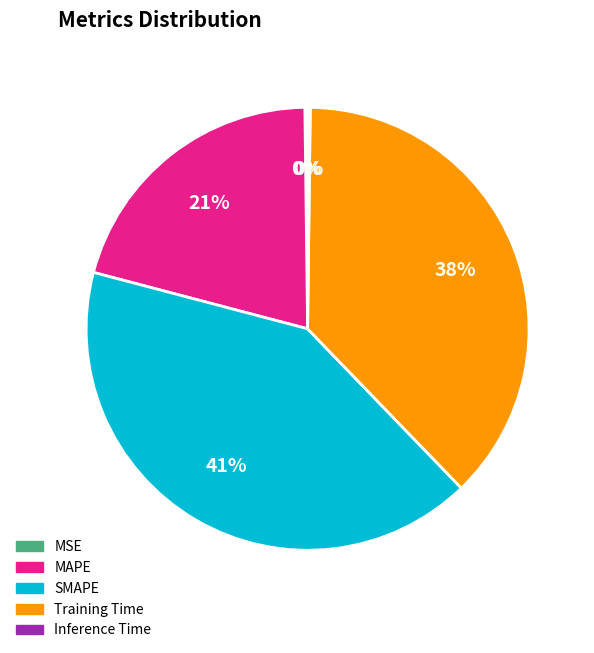

To the nearest percent, what is the combined percentage of SMAPE and Training Time?

79%